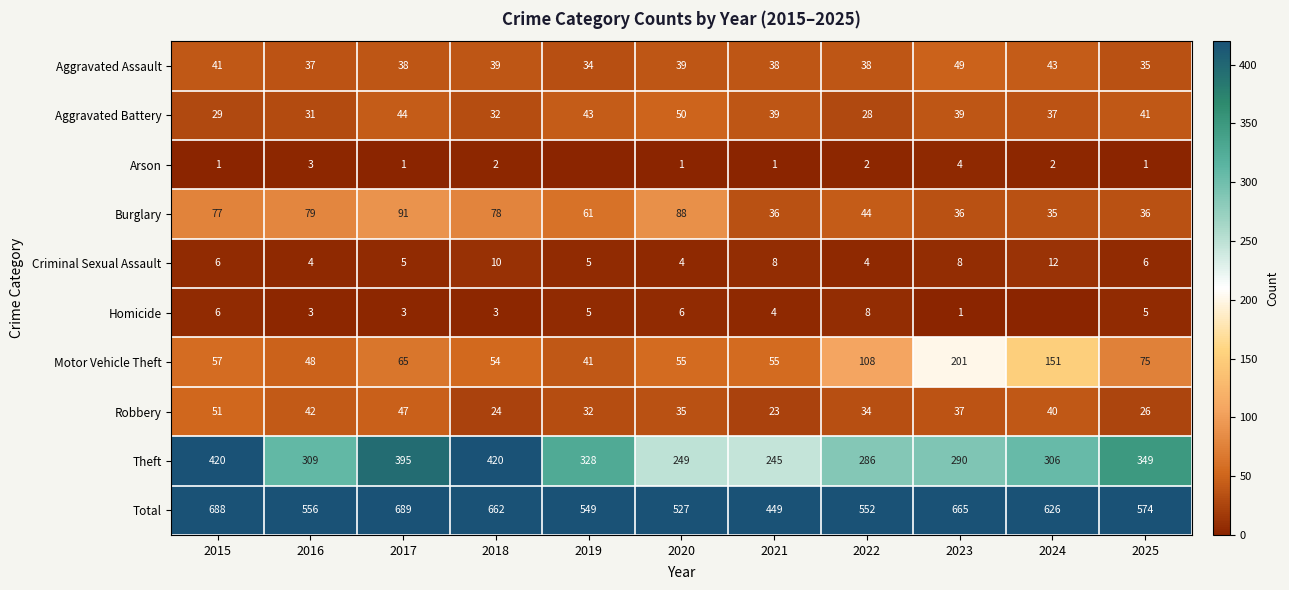

What is the difference between the maximum and minimum values in the Aggravated Assault series?

15